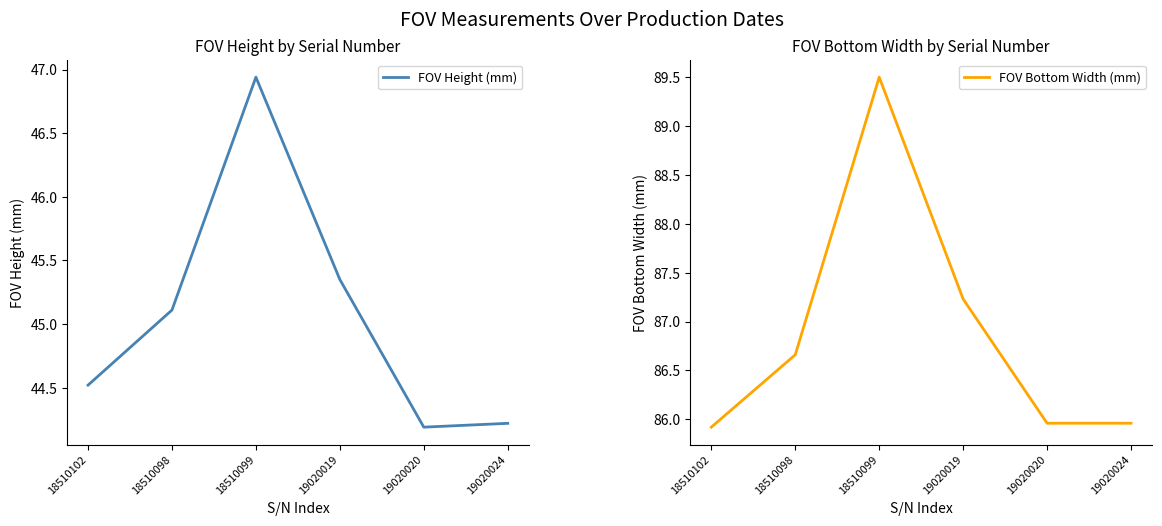

What is the difference between the second highest and second lowest values in the FOV Bottom Width (mm) series?

1.3